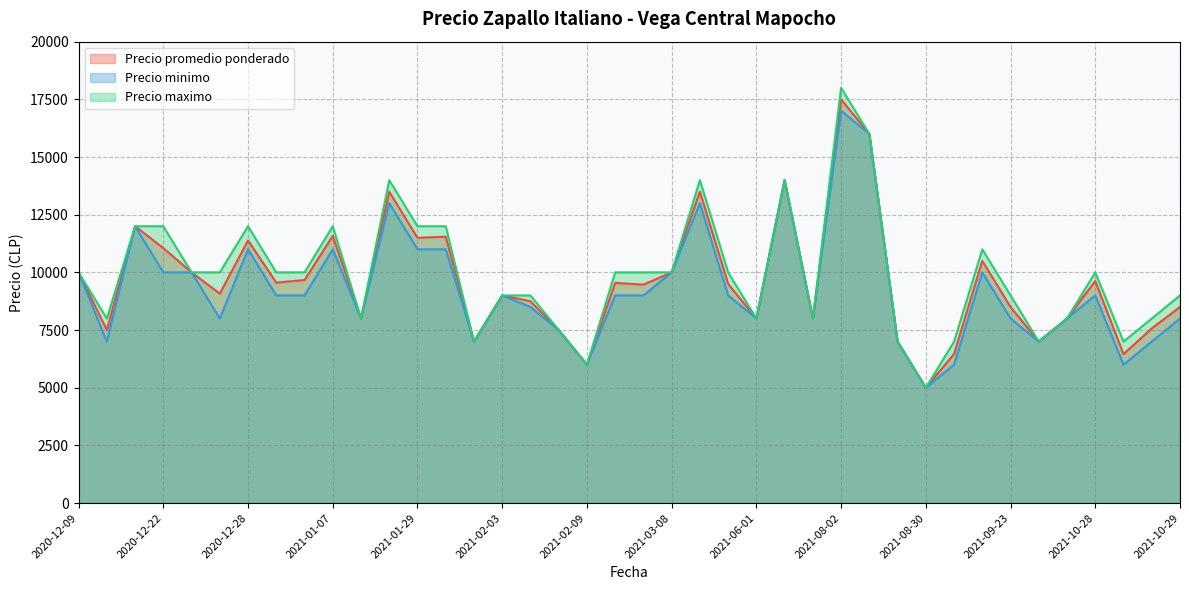

List the series in order of their overall mean, highest first.

Precio maximo, Precio promedio ponderado, Precio minimo